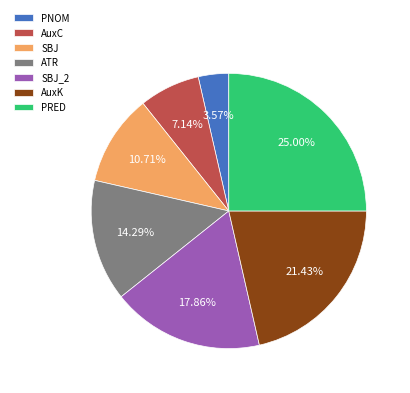

Approximately how many times larger is the value at SBJ compared to AuxC?

1.5